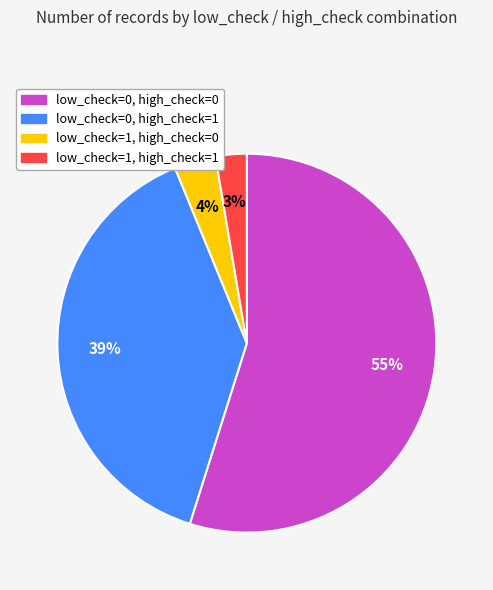

How many segments does this pie chart have?

4